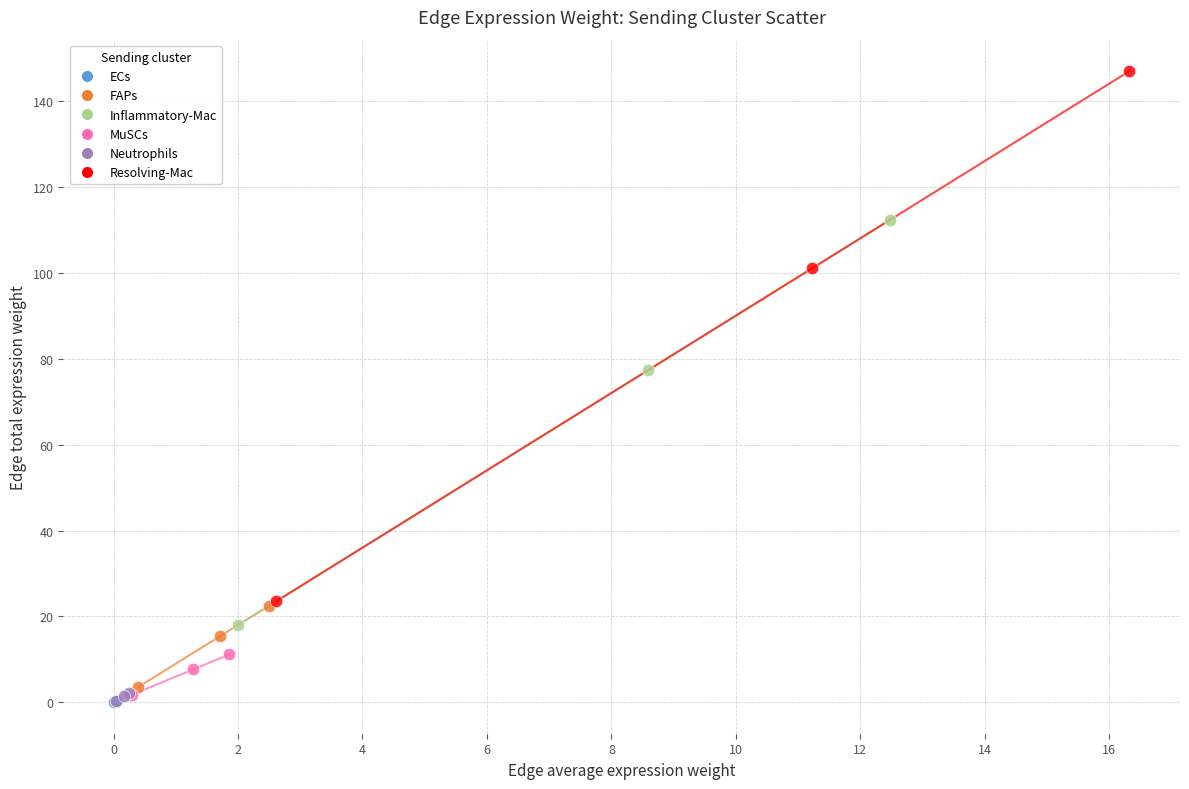

Which series has the widest spread of Y values?

Resolving-Mac